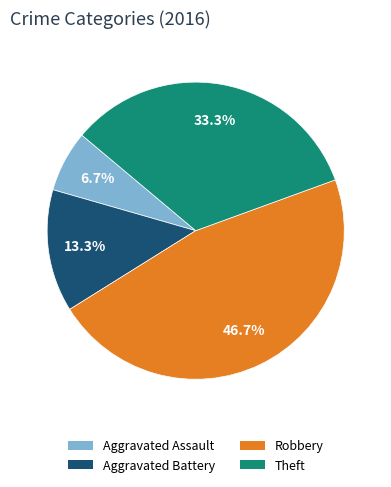

Is there a majority slice in this chart?

No